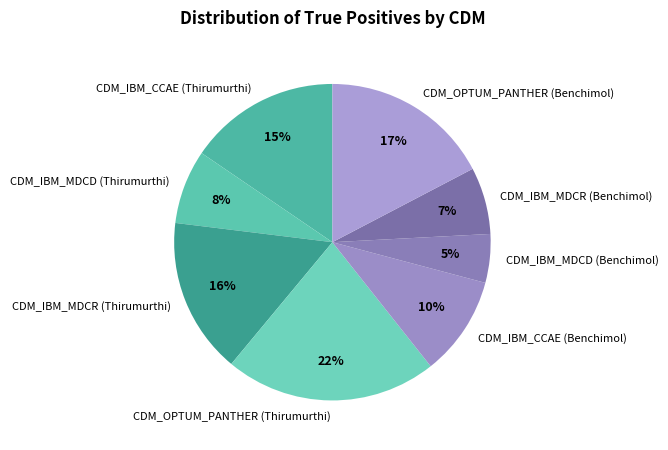

True or false: CDM_OPTUM_PANTHER (Benchimol) accounts for 17% of the total.

True